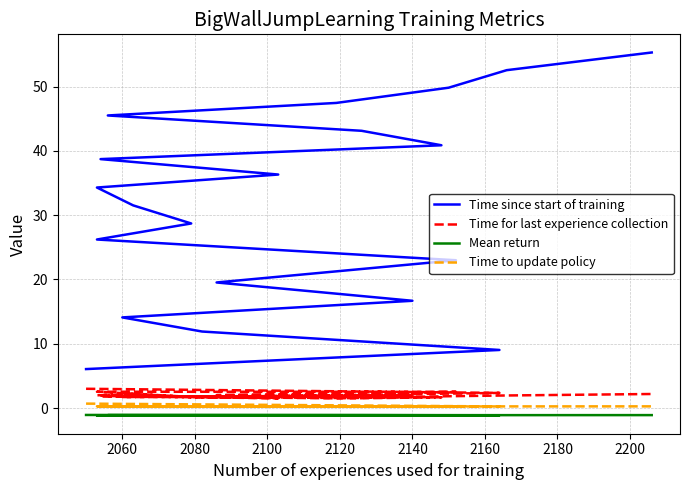

What is the difference between the maximum and minimum values in the Mean return series?

0.1